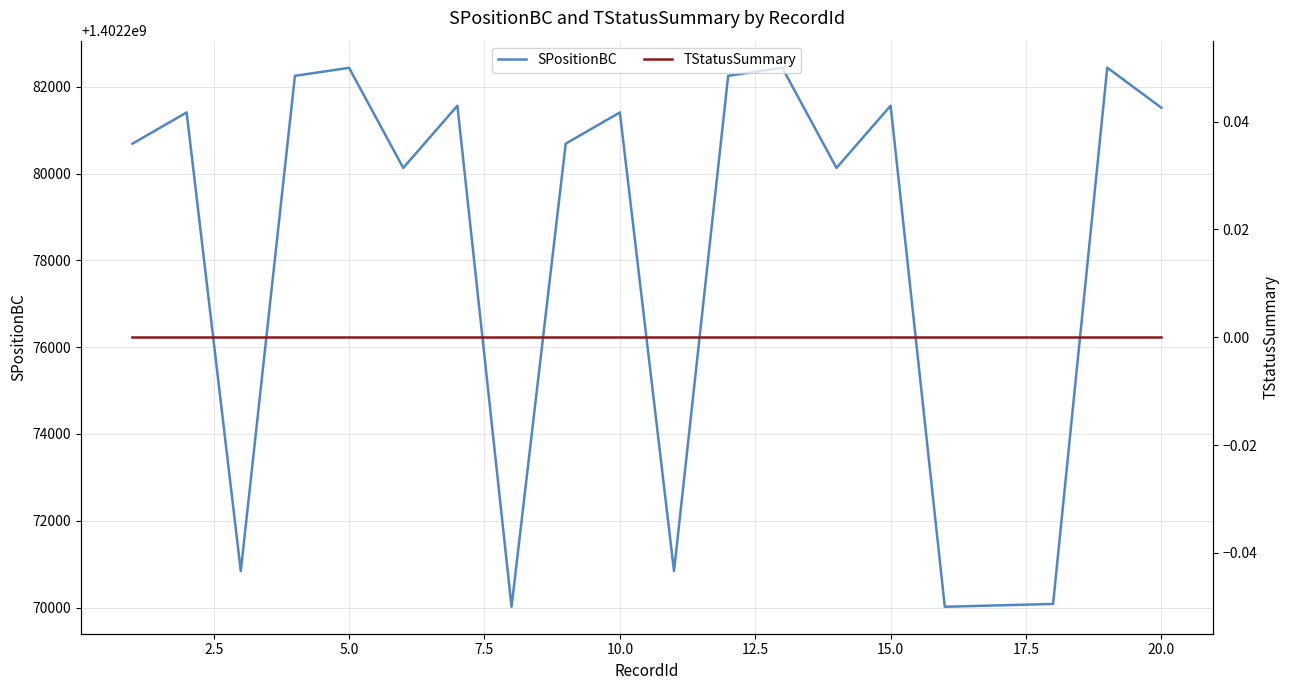

True or false: TStatusSummary has more than 0 points higher than both neighbors.

False